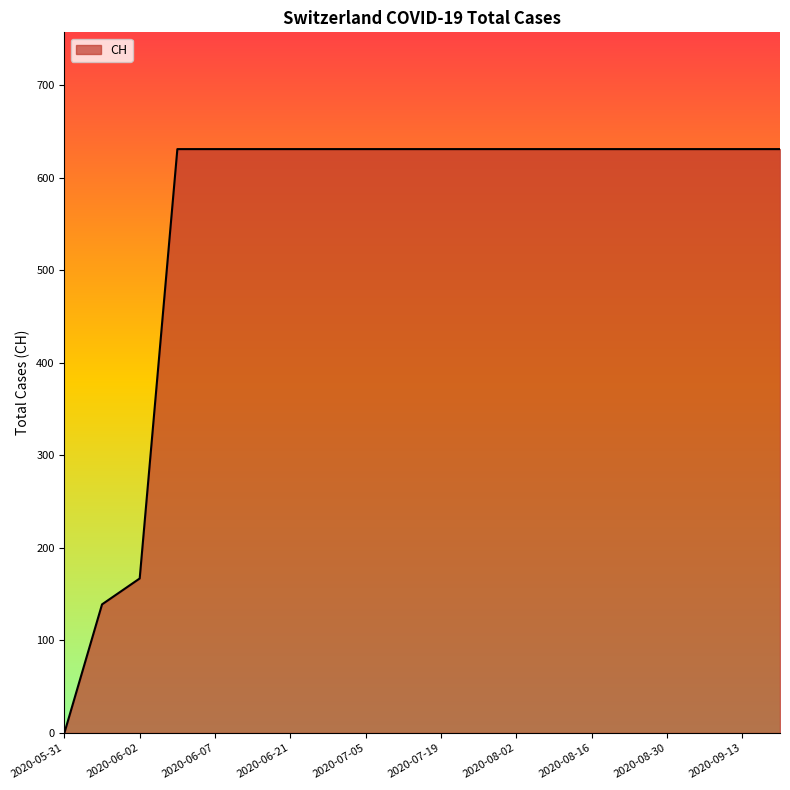

What is the greatest value displayed?

631